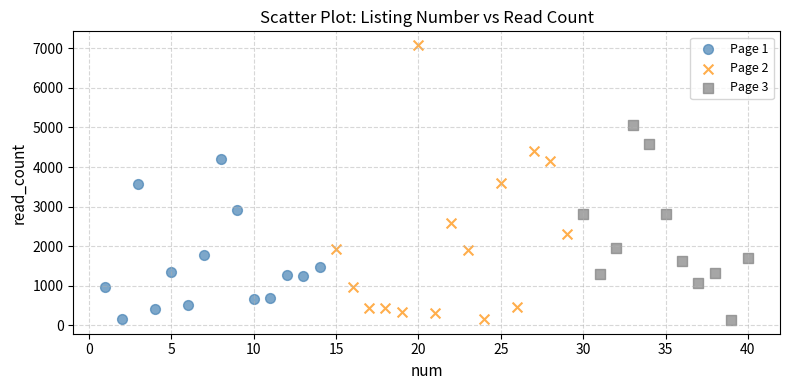

Which series has the widest spread of Y values?

Page 2